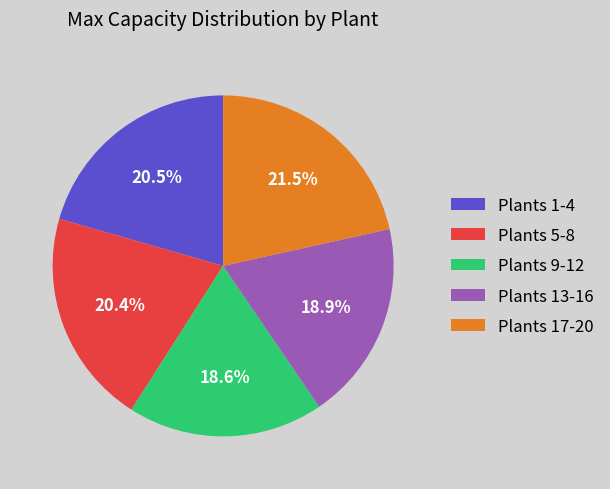

Is there a majority slice in this chart?

No